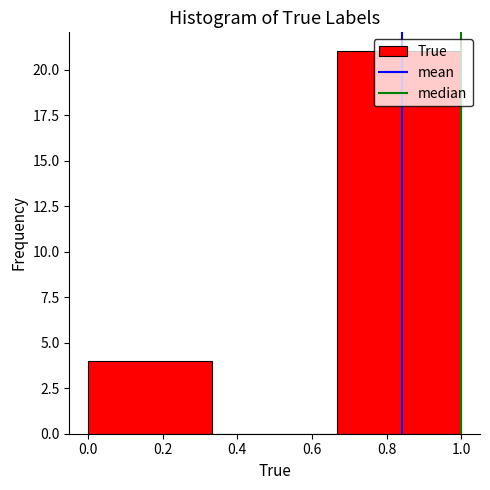

What is the height of the bar covering 0.66 to 1.00 on the x-axis? Neither the bar edges nor the heights are printed on the chart, so give them approximately, as read against the axes.

21